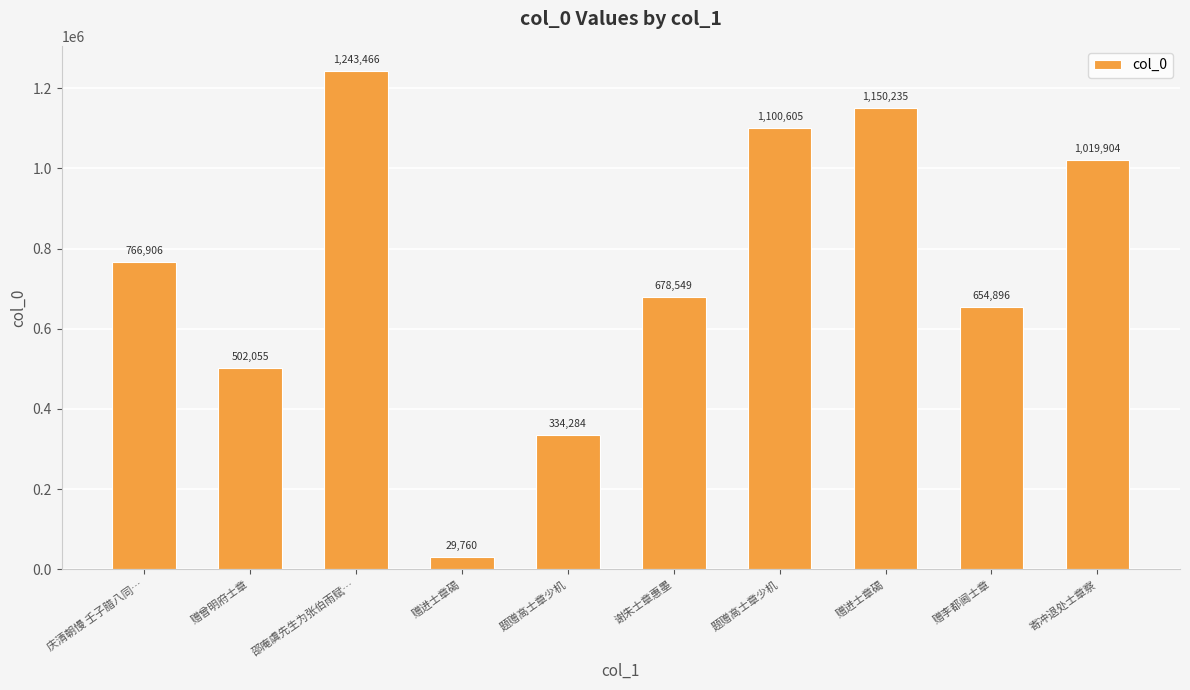

Reading right to left, extract all data points from this chart.

寄冲退处士章察=1019904	赠李都阃士章=654896	赠进士章碣=1150235	题赠高士章少机=1100605	谢朱士章惠墨=678549	题赠高士章少机=334284	赠进士章碣=29760	邵庵虞先生为张伯雨赋…=1243466	赠曾明府士章=502055	庆清朝慢 壬子腊八同…=766906